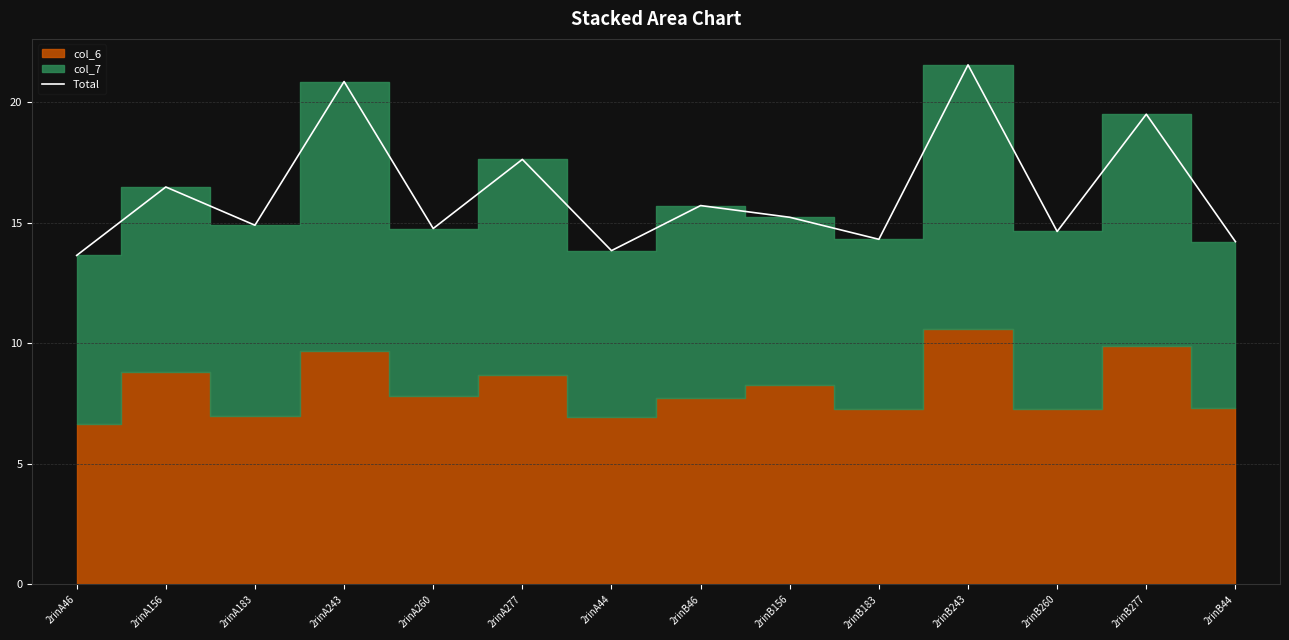

Which category has the lowest value across all series?

2rinA46